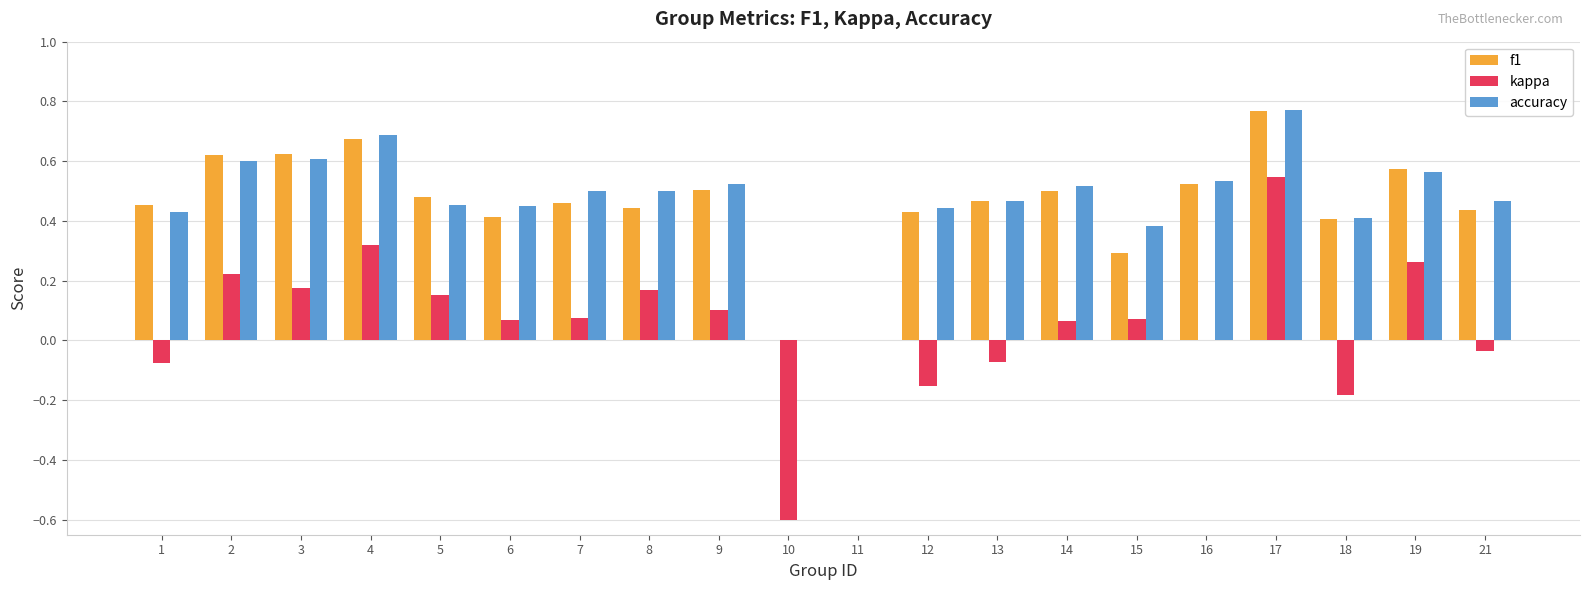

True or false: accuracy has a value of 0.5 at 21.

True